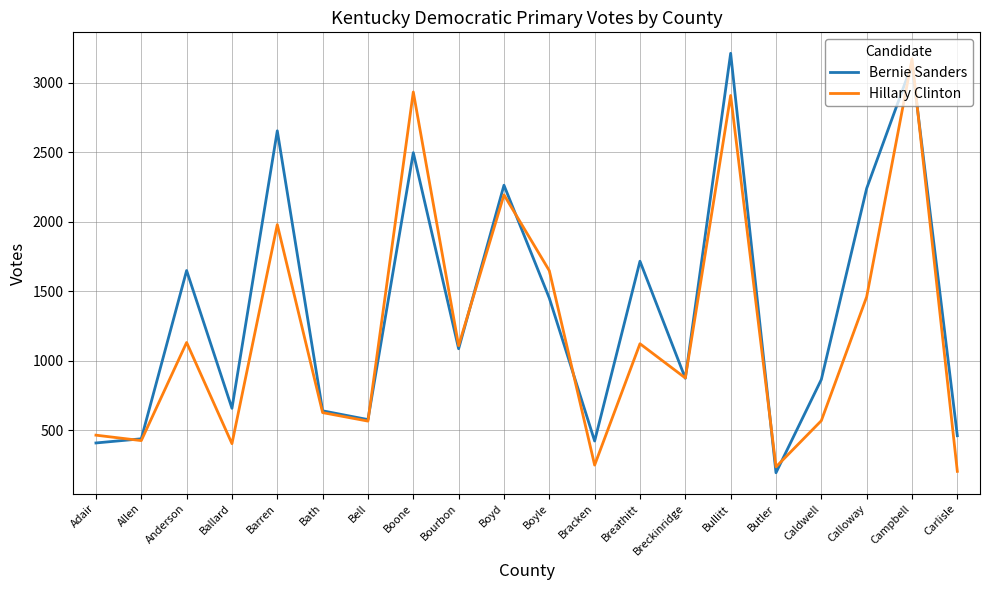

At Barren, list the series in order from largest to smallest.

Bernie Sanders, Hillary Clinton